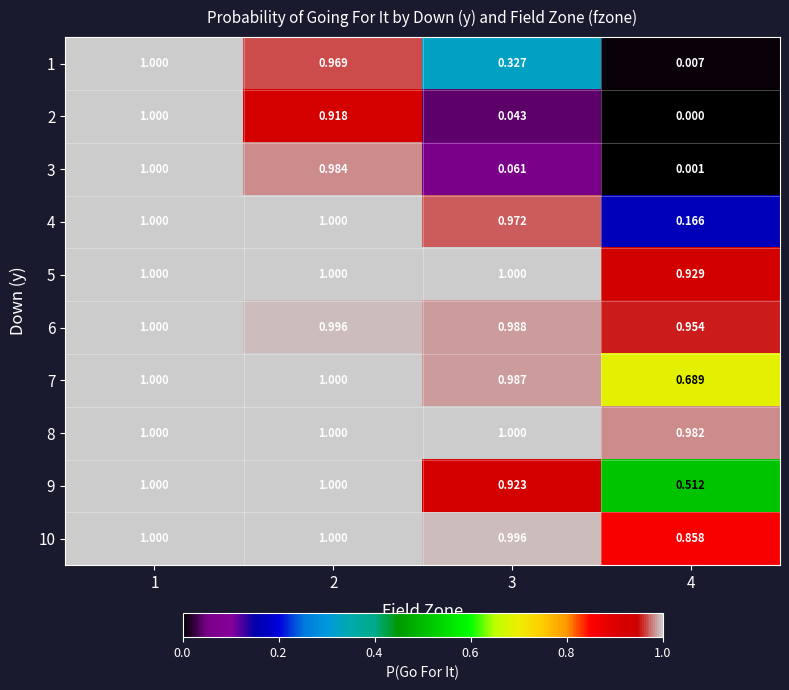

Between 2 and 4, which series saw the biggest shift?

3